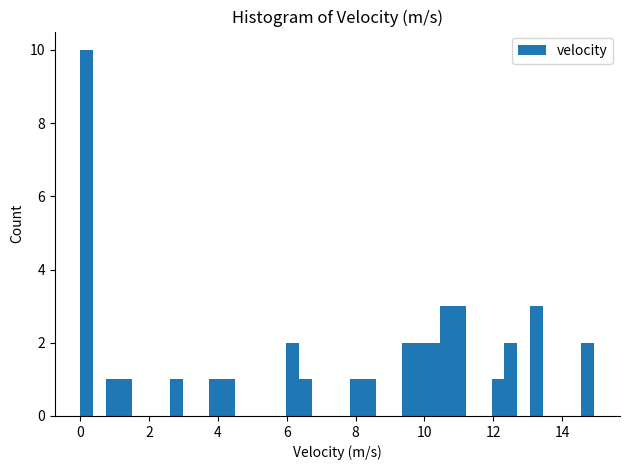

Read against the x-axis, roughly where is the centre of the tallest bar?

0.2